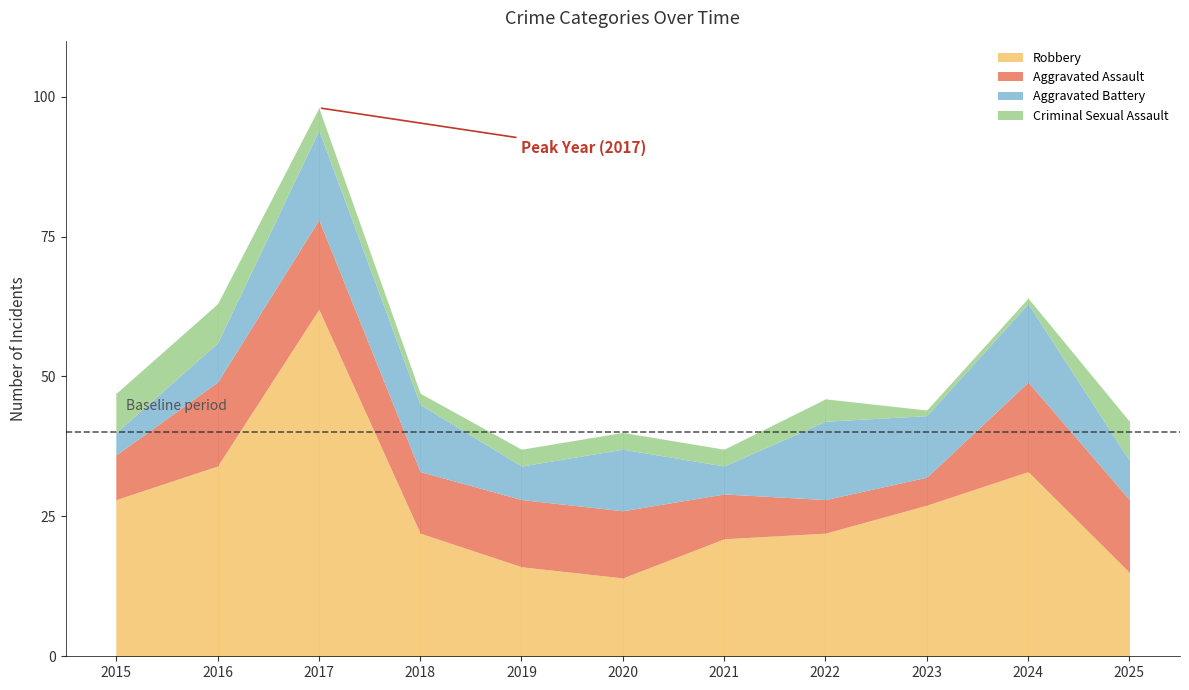

True or false: Aggravated Battery and Robbery cross at least once.

False